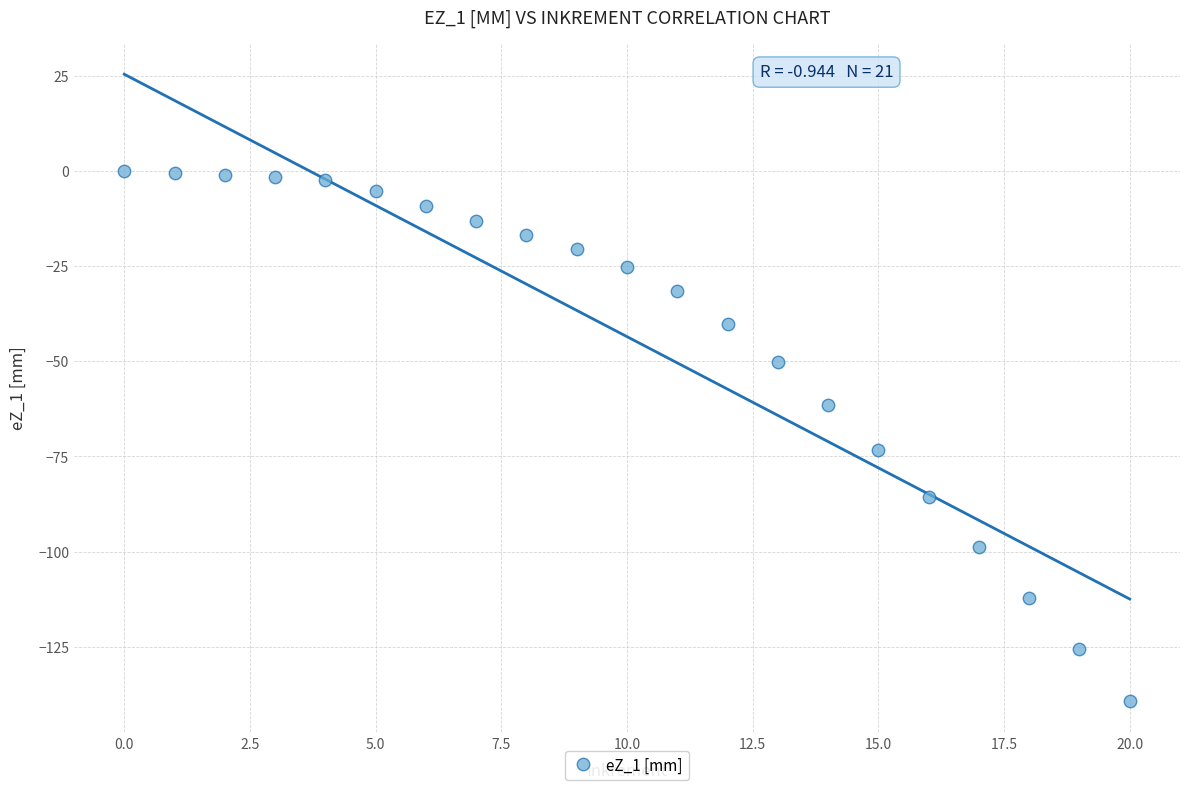

What Y value in the scatter plot is closest to -69?

-73.3